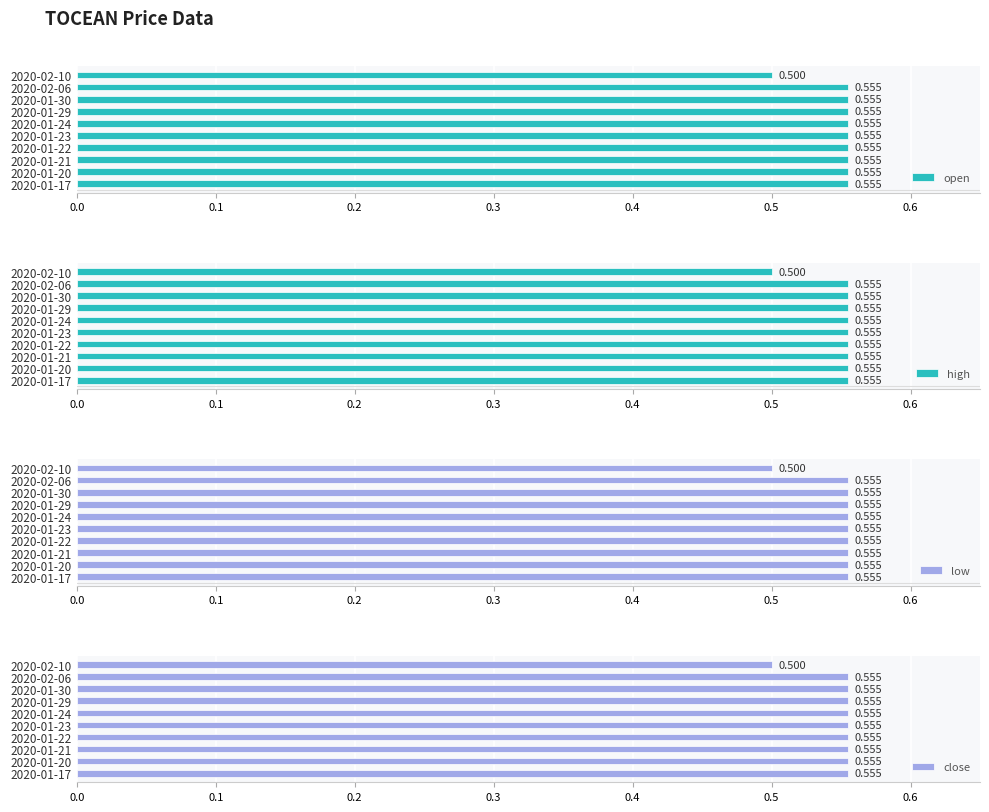

At which label does open reach its minimum?

2020-02-10